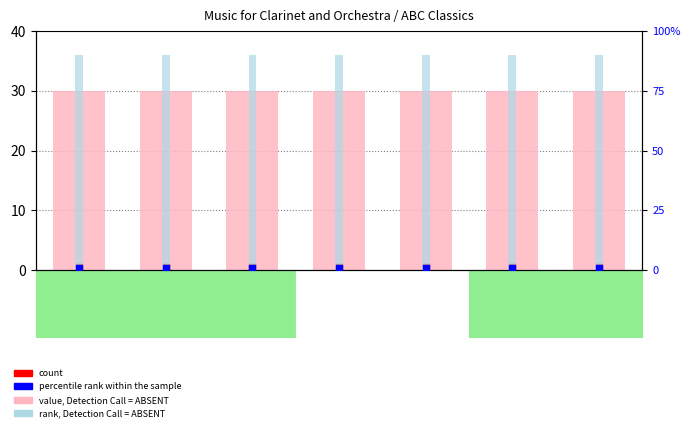

At how many categories does at least one series exceed 34?

7